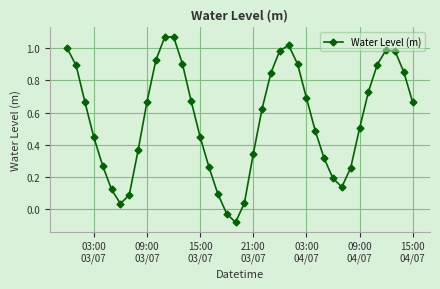

What is the sum of all values?

22.4